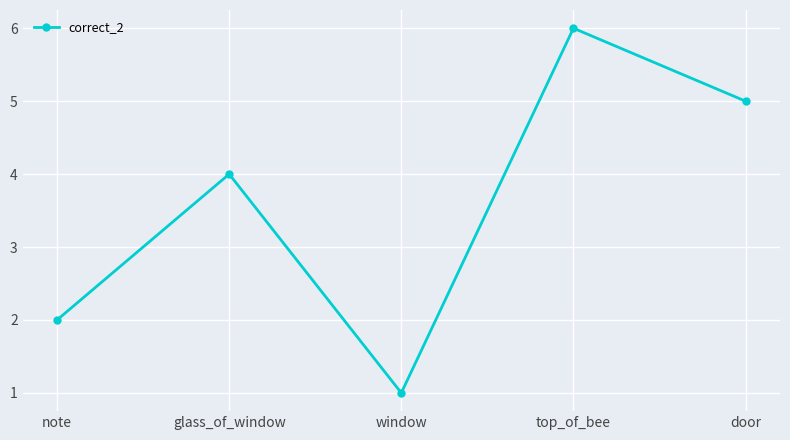

Reading right to left, transcribe all the data shown in this chart.

5	6	1	4	2